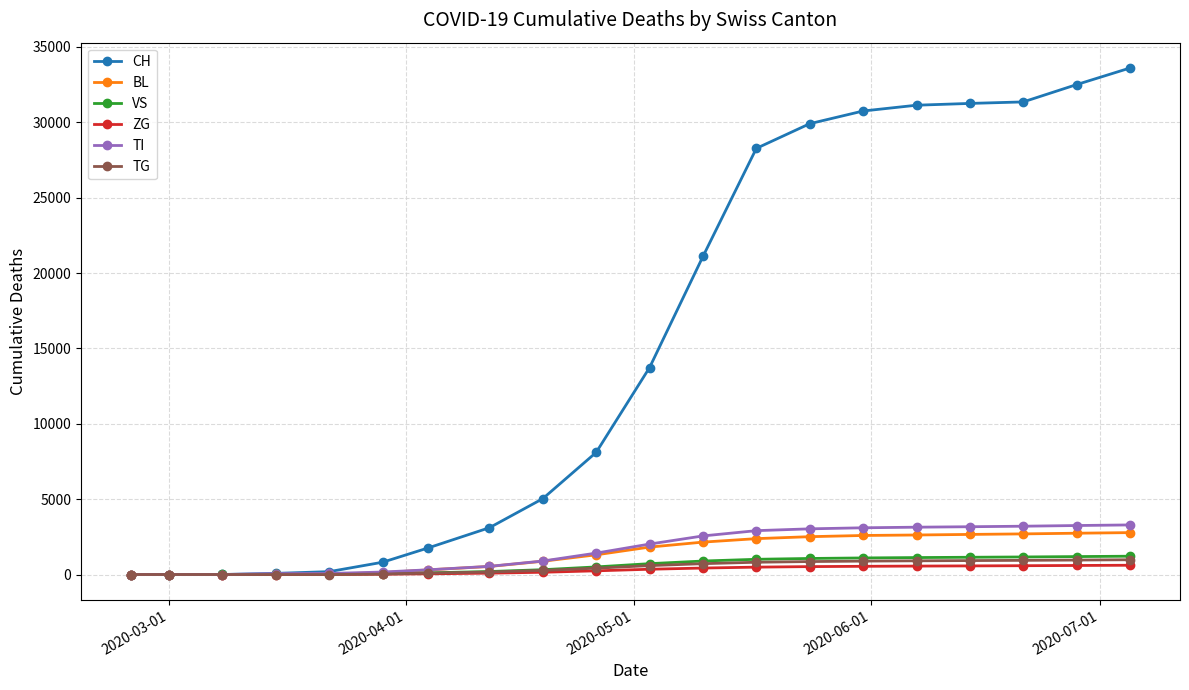

Which series has the largest range (max minus min)?

CH